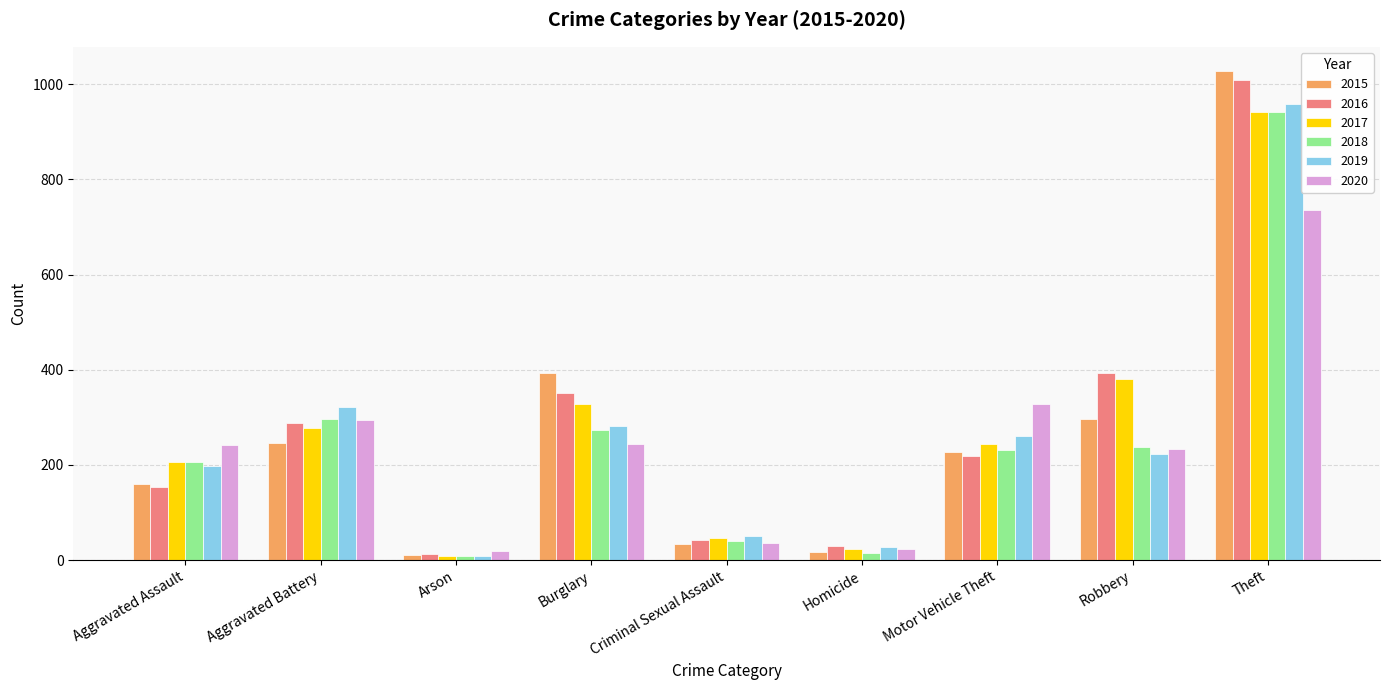

Which series has the largest range (max minus min)?

2015